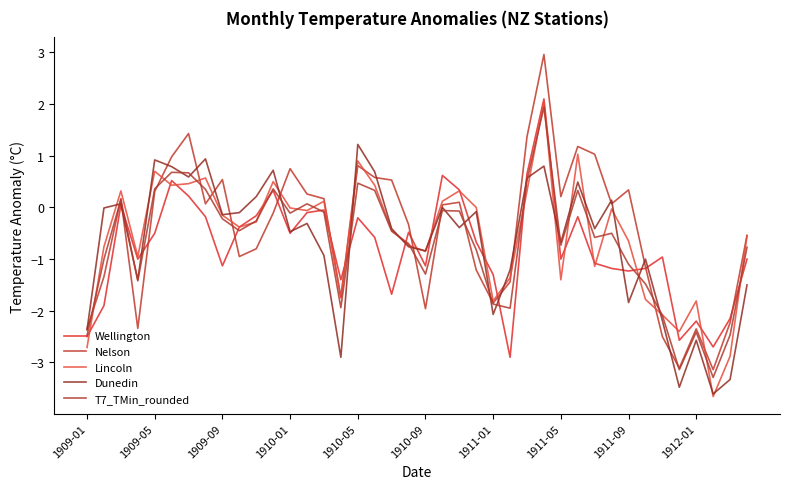

How many times do Wellington and Dunedin cross each other?

15